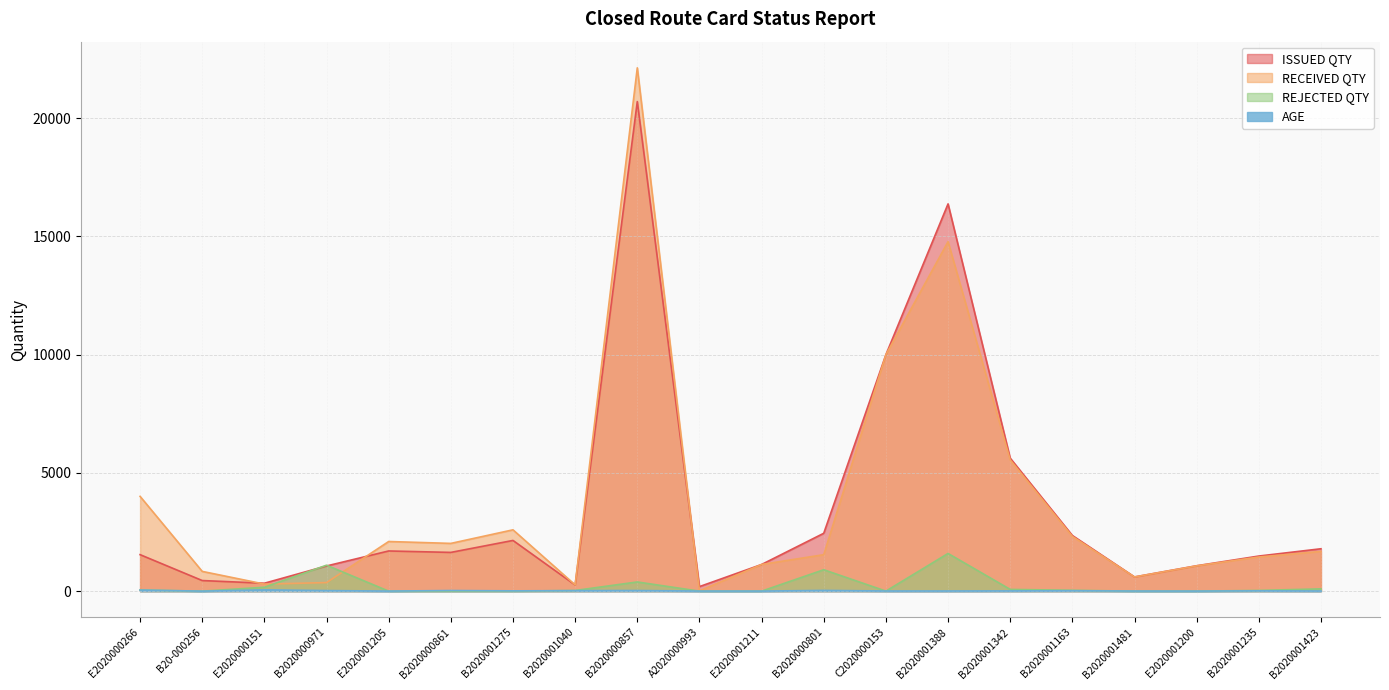

What value does the ISSUED QTY series have at B20-000256?

449.0